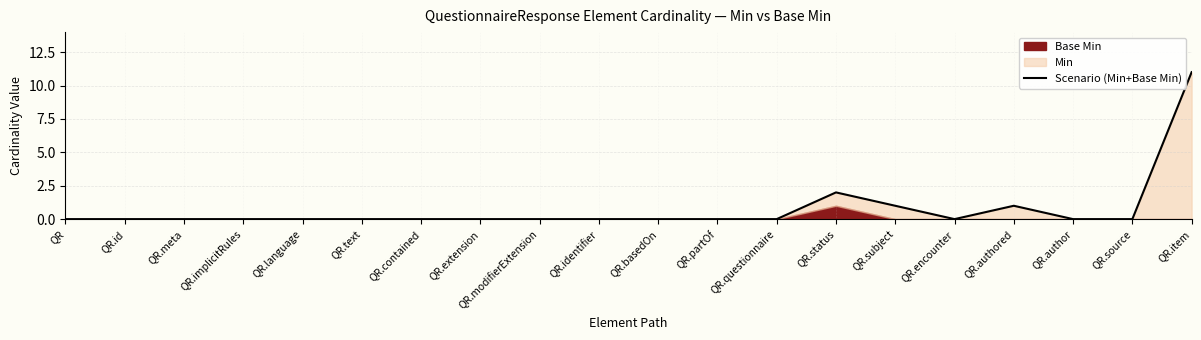

How many positive values are there?

4